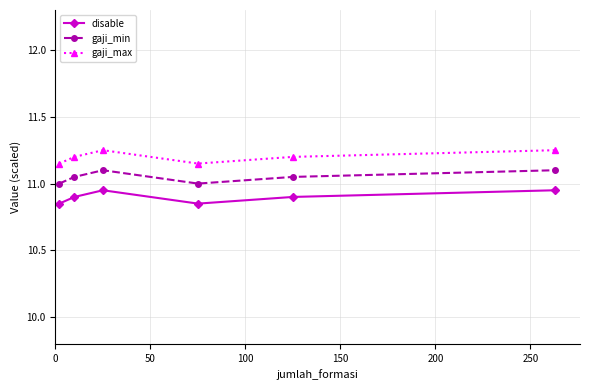

What is the lowest value of the gaji_min series?

11.0